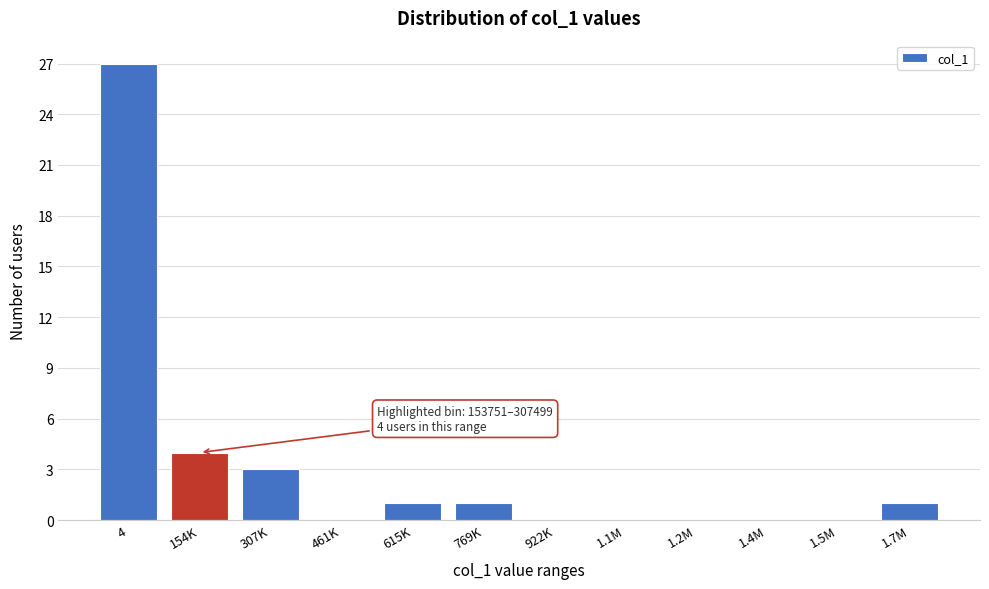

Reading left to right, extract all data points from this chart.

4=27	154K=4	307K=3	461K=0	615K=1	769K=1	922K=0	1.1M=0	1.2M=0	1.4M=0	1.5M=0	1.7M=1